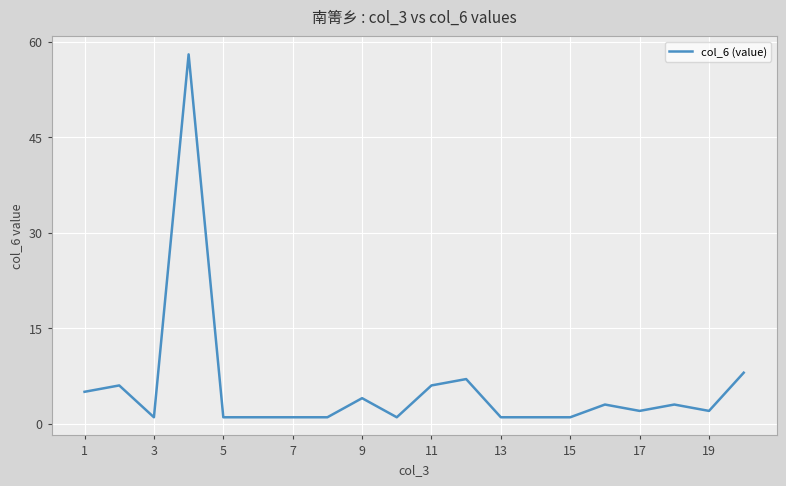

What is the difference between the maximum and minimum values?

57